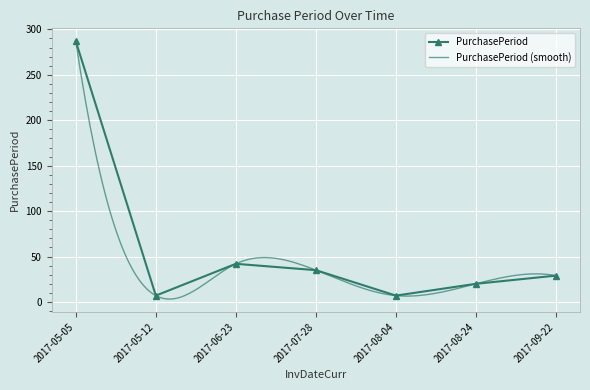

List the labels in order of value, largest first.

2017-05-05, 2017-06-23, 2017-07-28, 2017-09-22, 2017-08-24, 2017-05-12, 2017-08-04